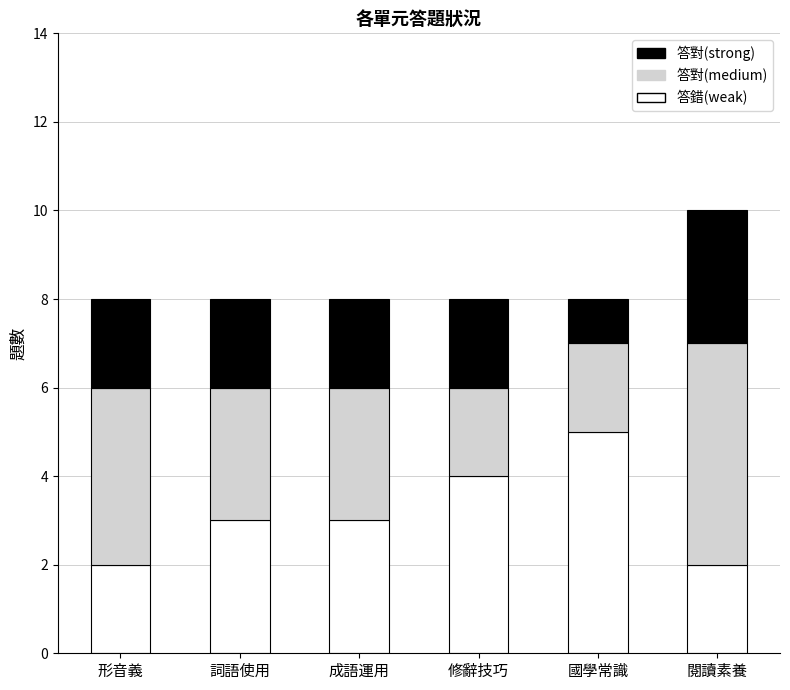

At which category is the sum across all series the highest?

閱讀素養